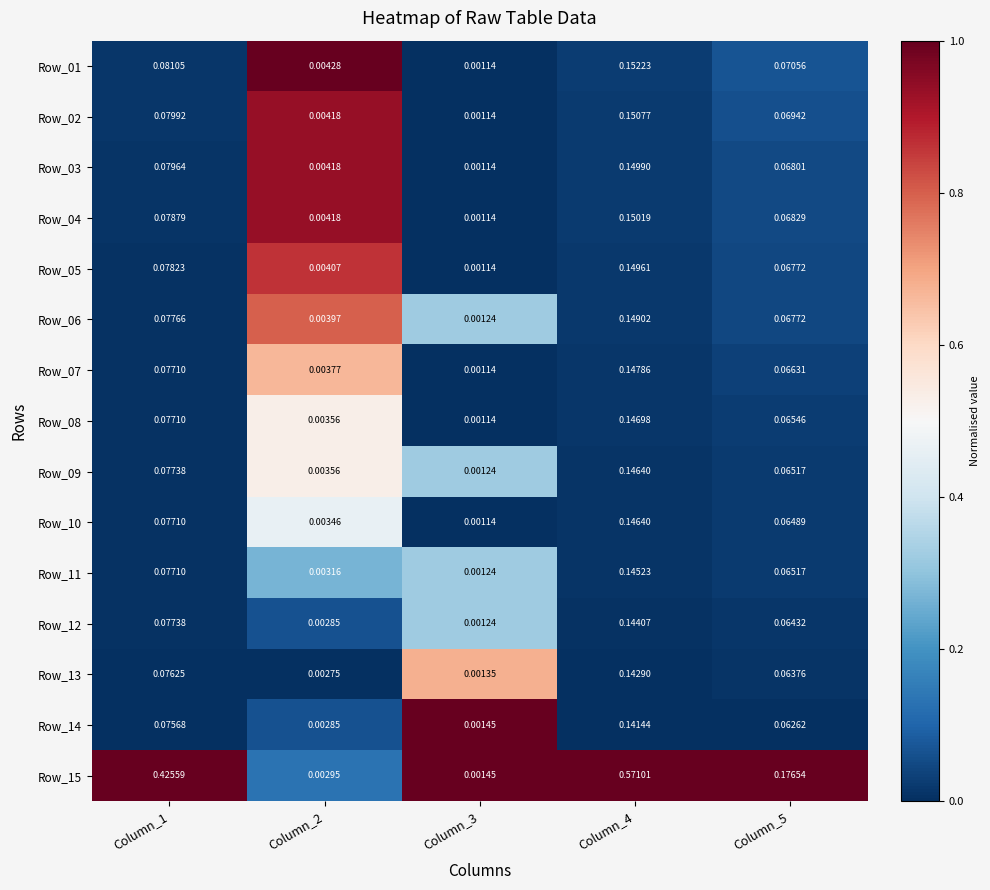

How many data points does each series have?

5